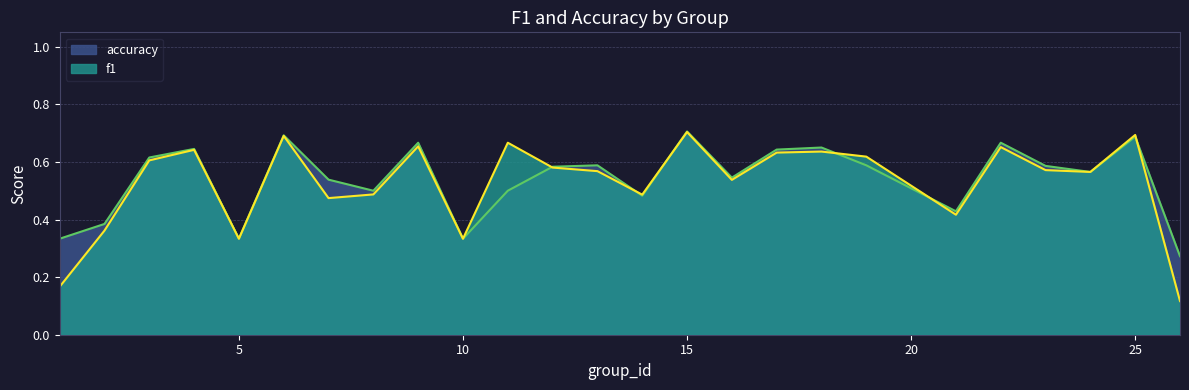

Does the chart have visible grid lines?

Yes